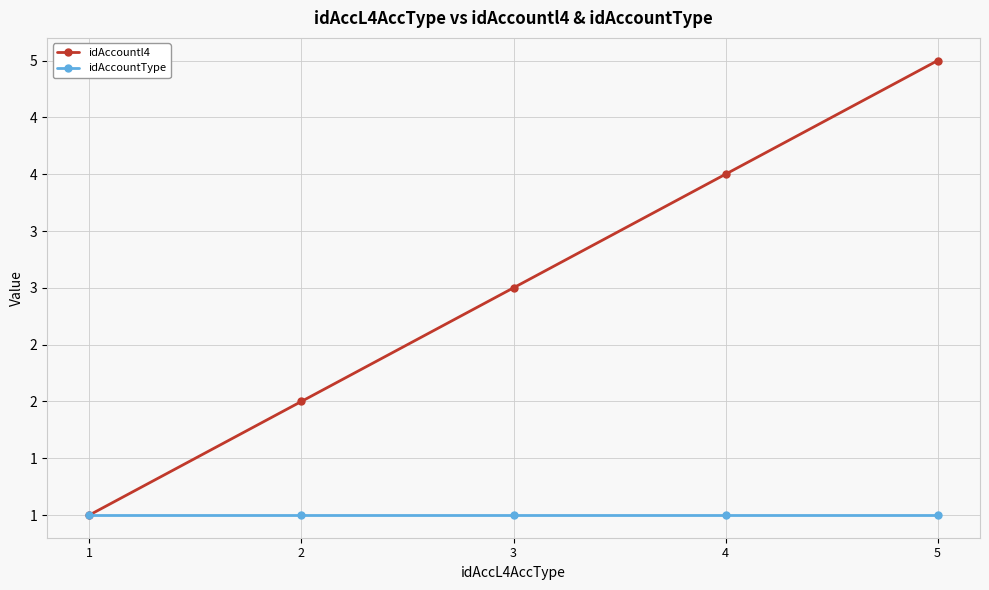

The value of idAccountl4 at 3 is 3. True or false?

True